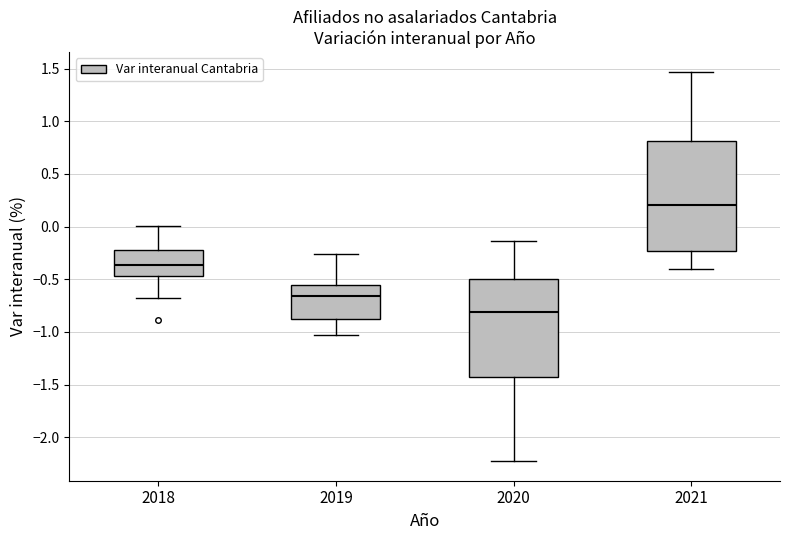

Where does the lower whisker of the box at x = 2020 end on the y-axis? The values are not printed on the chart, so give them approximately, as read against the axis.

-2.25